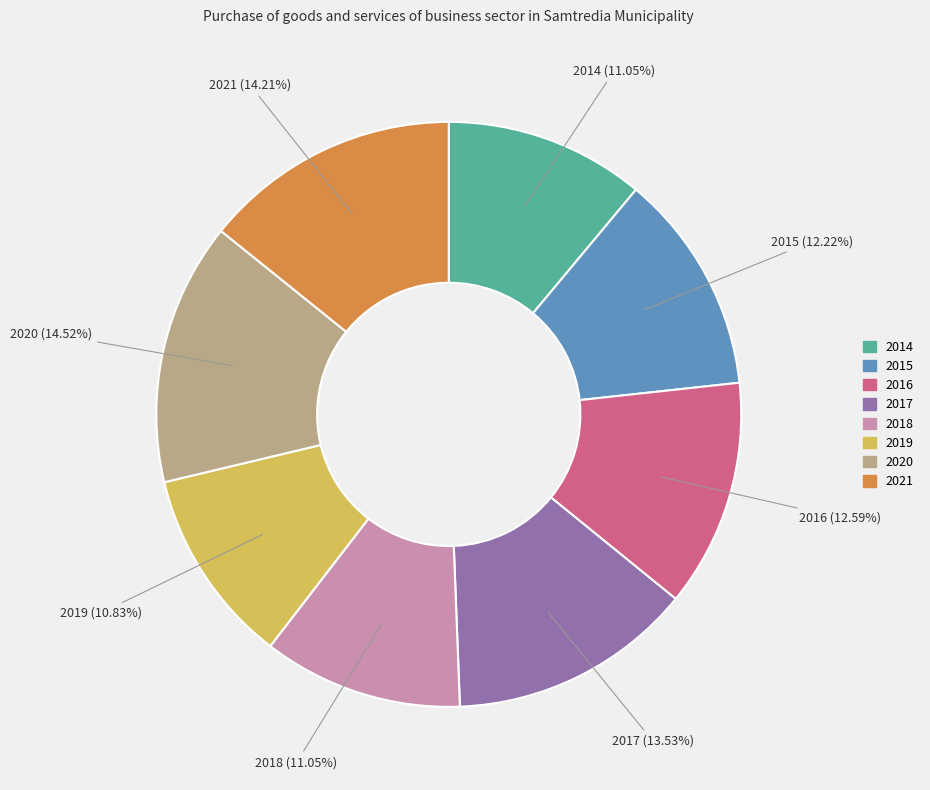

Do 2015 and 2017 together represent more than half of the pie?

No